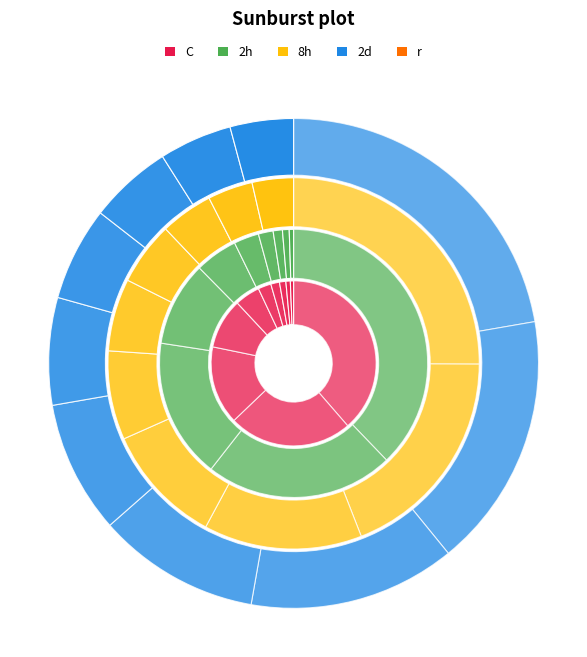

Is there a majority slice in this chart?

No